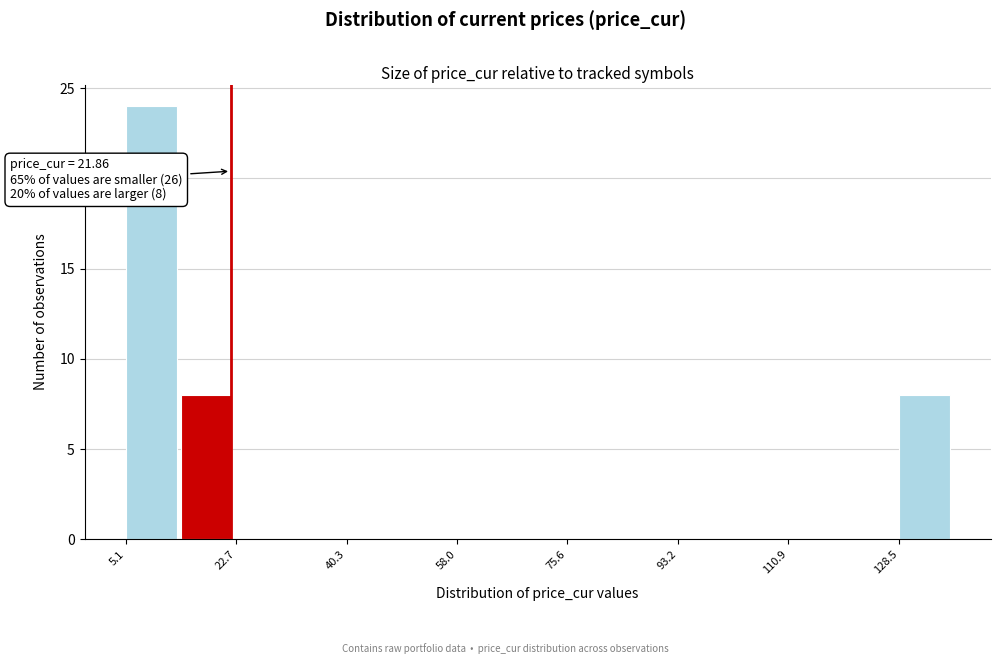

Which range on the x-axis has the tallest bar?

6 to 14